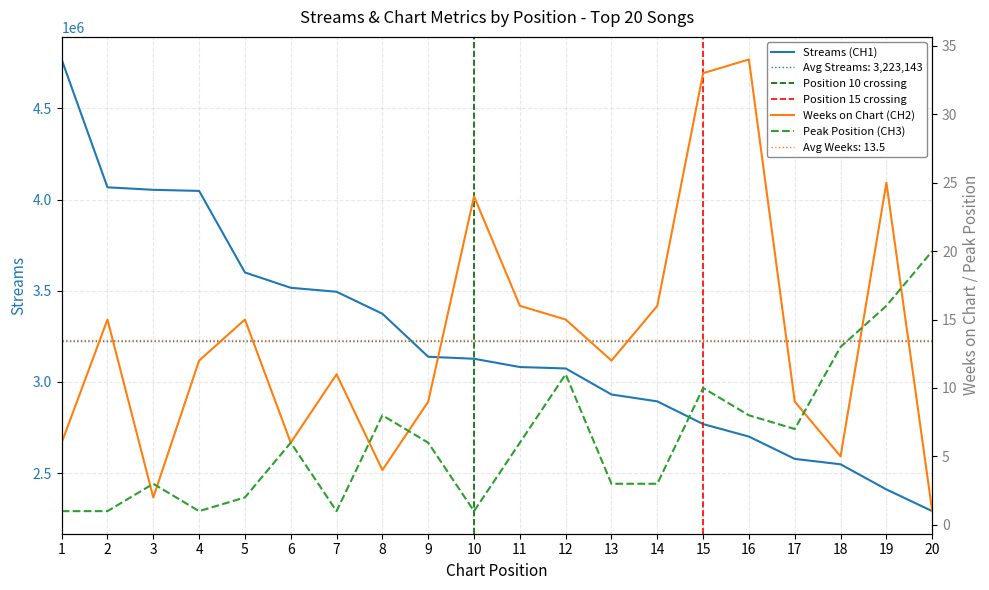

Which label corresponds to the largest value in the chart?

1